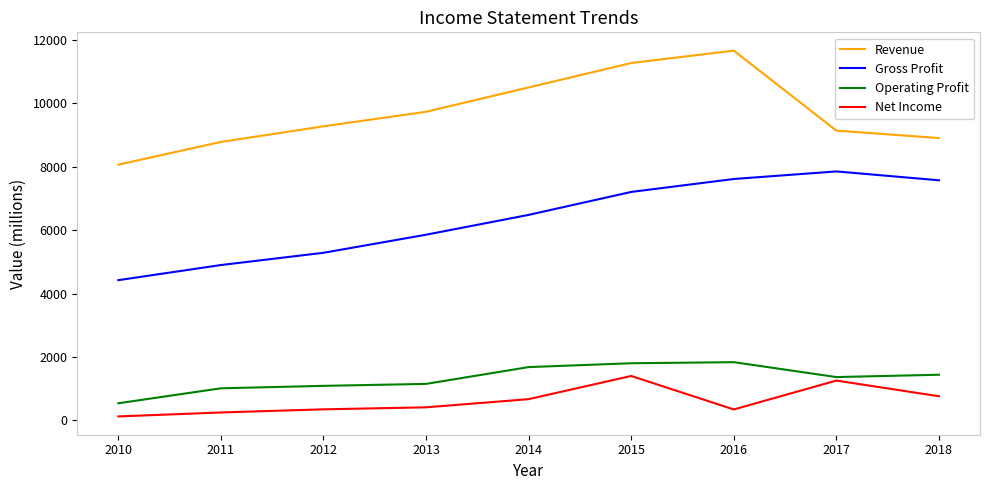

True or false: Revenue and Operating Profit intersect in this chart.

False